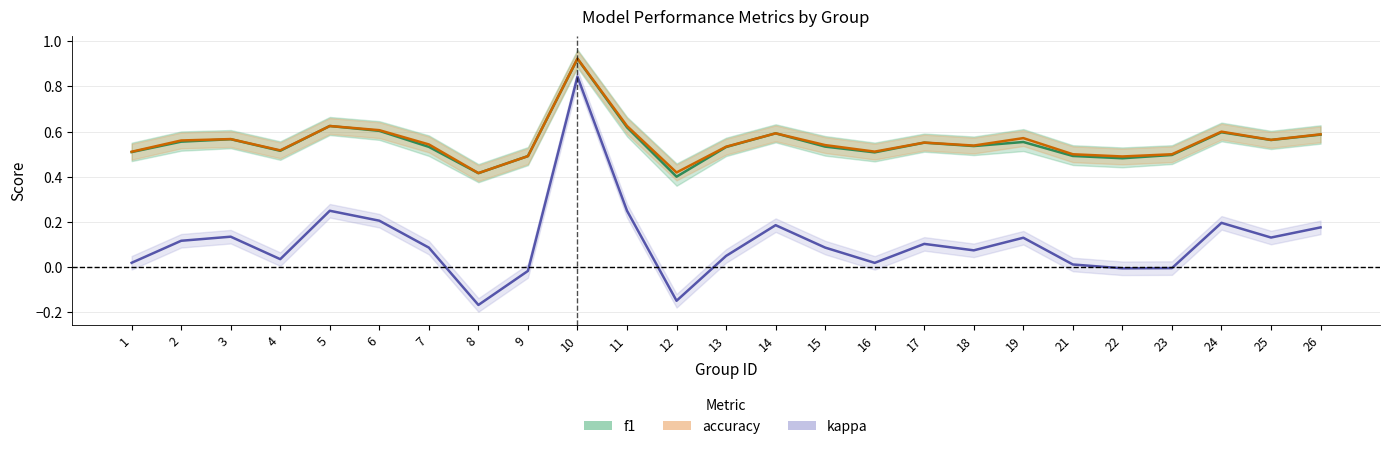

True or false: f1 and kappa cross at least once.

False